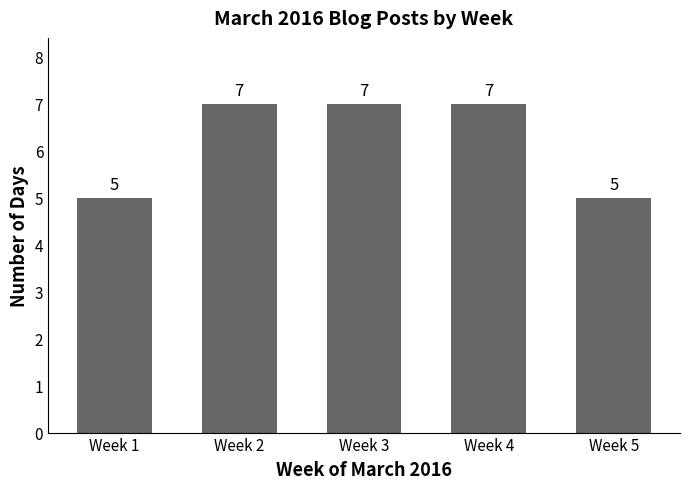

What is the value of the 4th bar from the left?

7